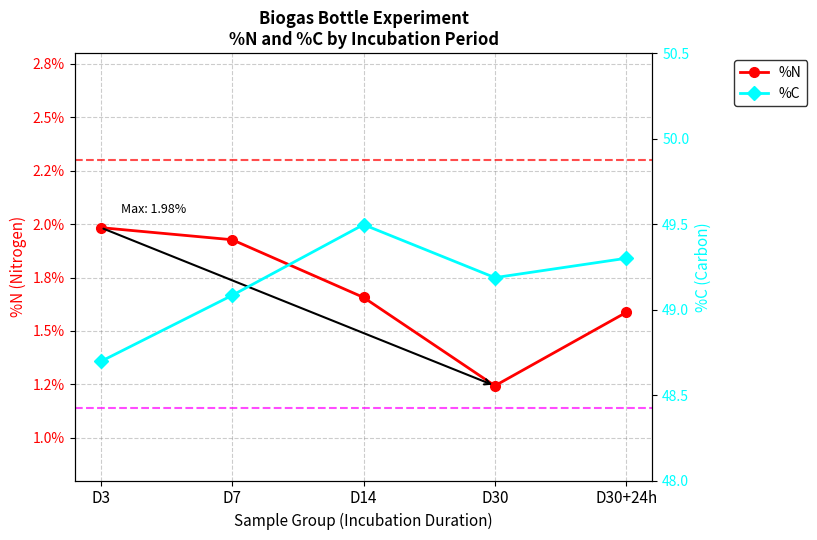

What is the spread (max minus min) of values at D3?

46.7